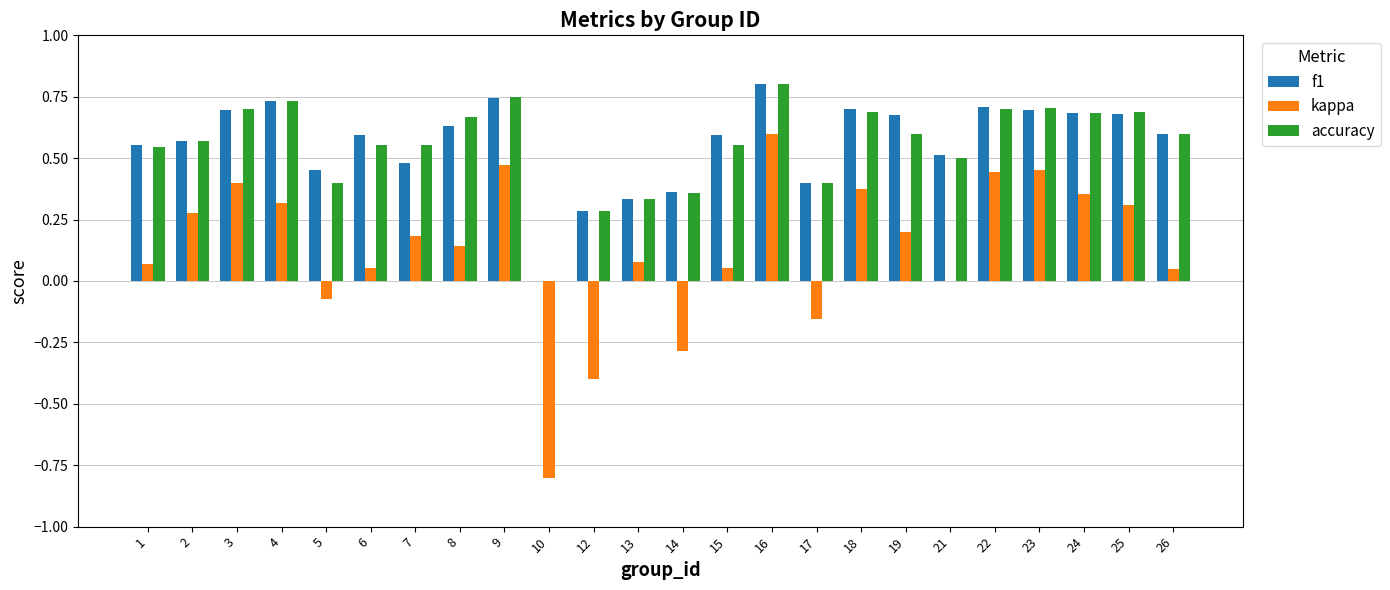

True or false: f1 has a value of 0.6 at 1.

True